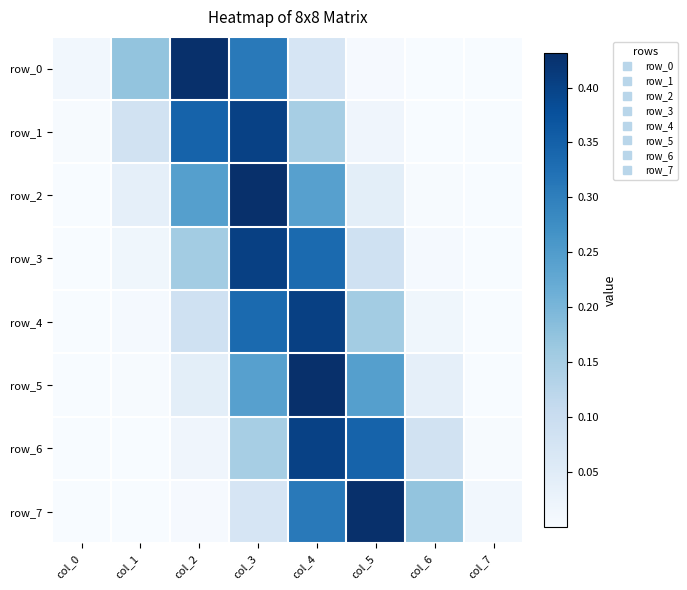

The value of row_0 at col_3 is 0.4. True or false?

False